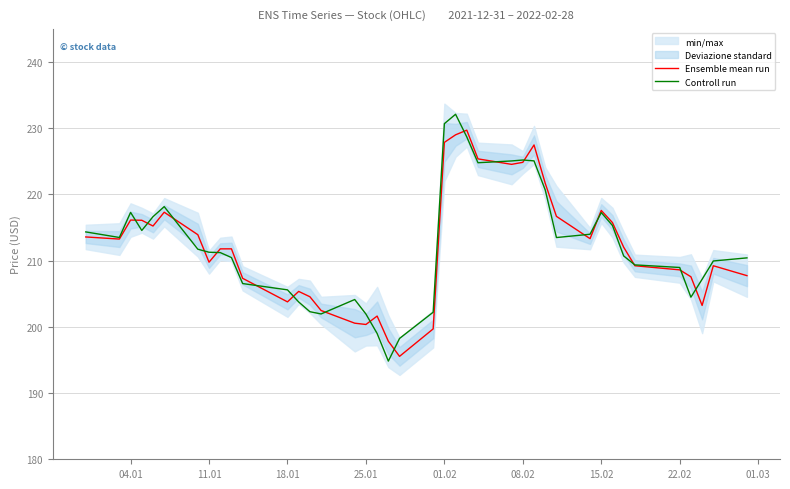

Read the Controll run value at 18.01.

205.6